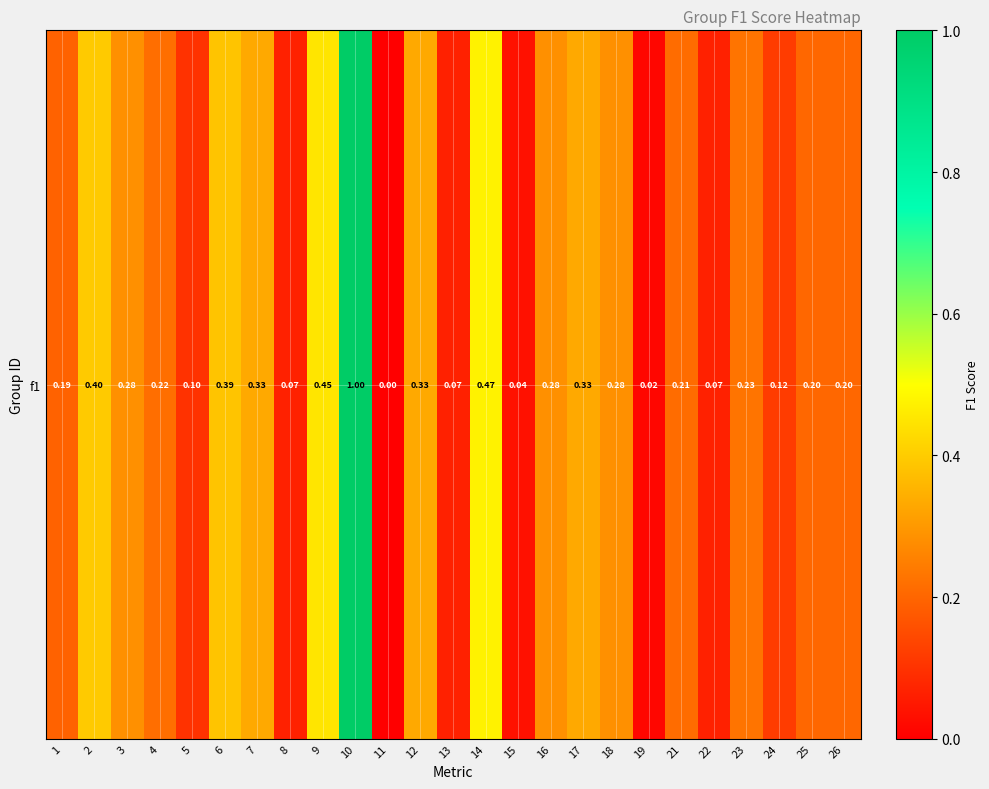

List the labels in order of value, smallest first.

11, 19, 15, 8, 13, 22, 5, 24, 1, 25, 26, 21, 4, 23, 3, 16, 18, 7, 12, 17, 6, 2, 9, 14, 10